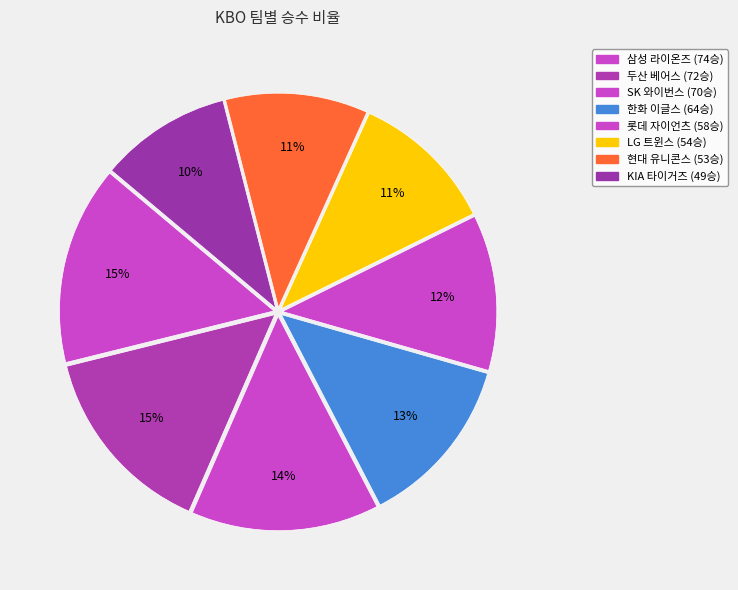

How many slices are in this pie chart?

8